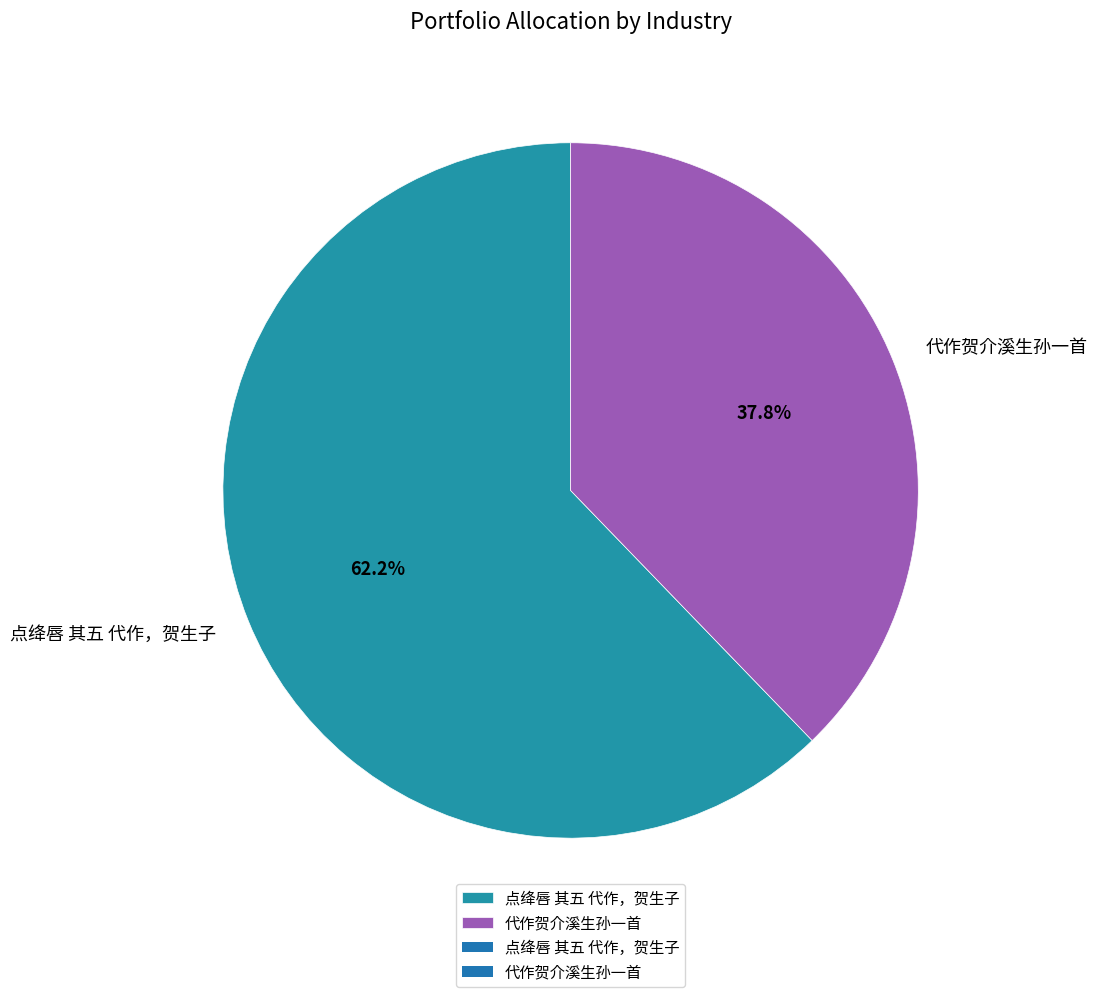

To the nearest percent, what percentage of the pie is 代作贺介溪生孙一首?

38%